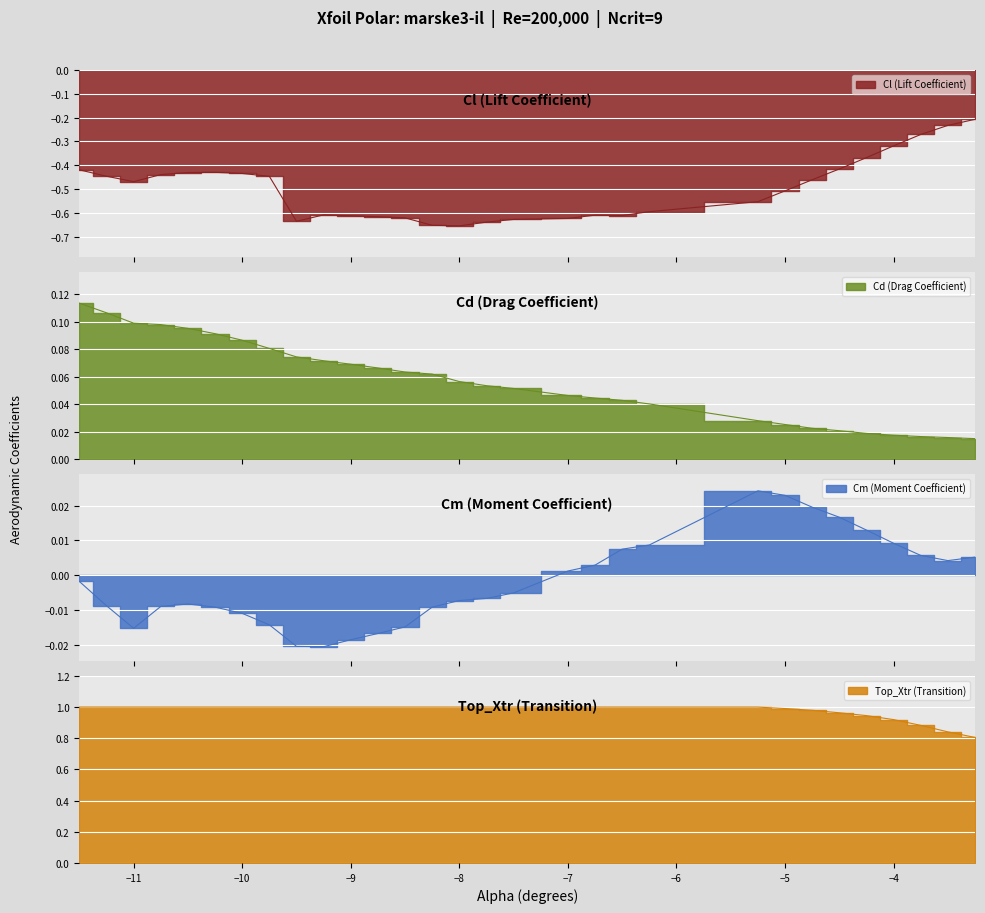

How many negative values does the Cm series have?

17